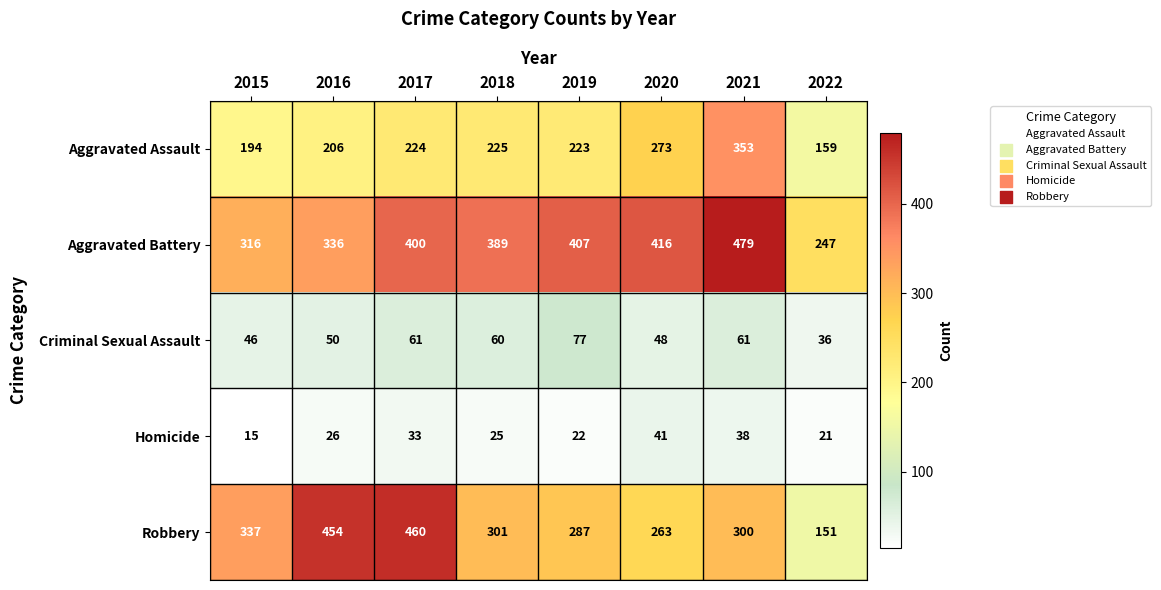

Which series has the widest spread of values?

Robbery